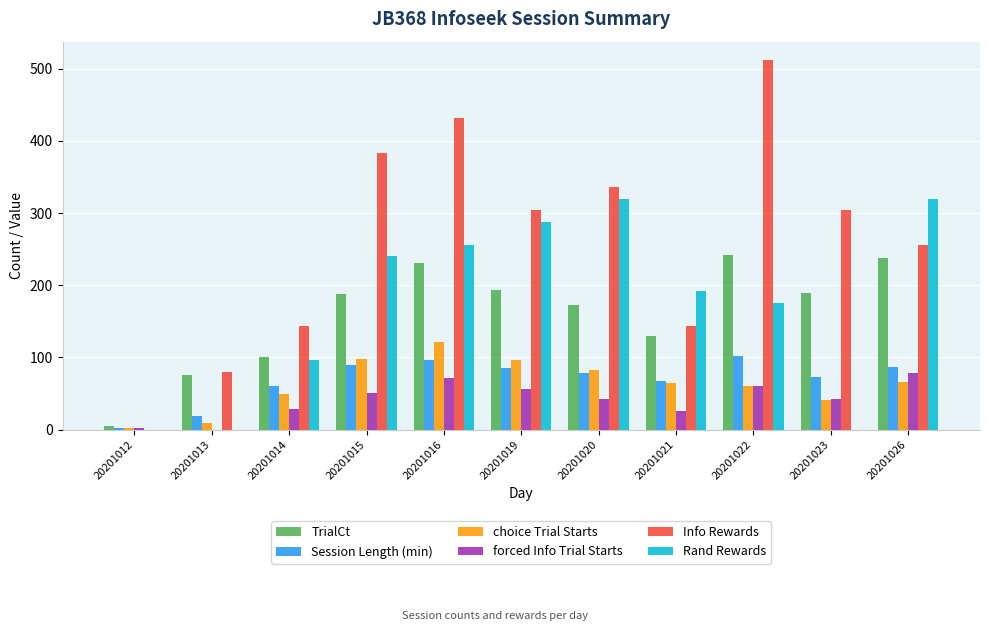

What is the sum of all TrialCt values?

1765.0